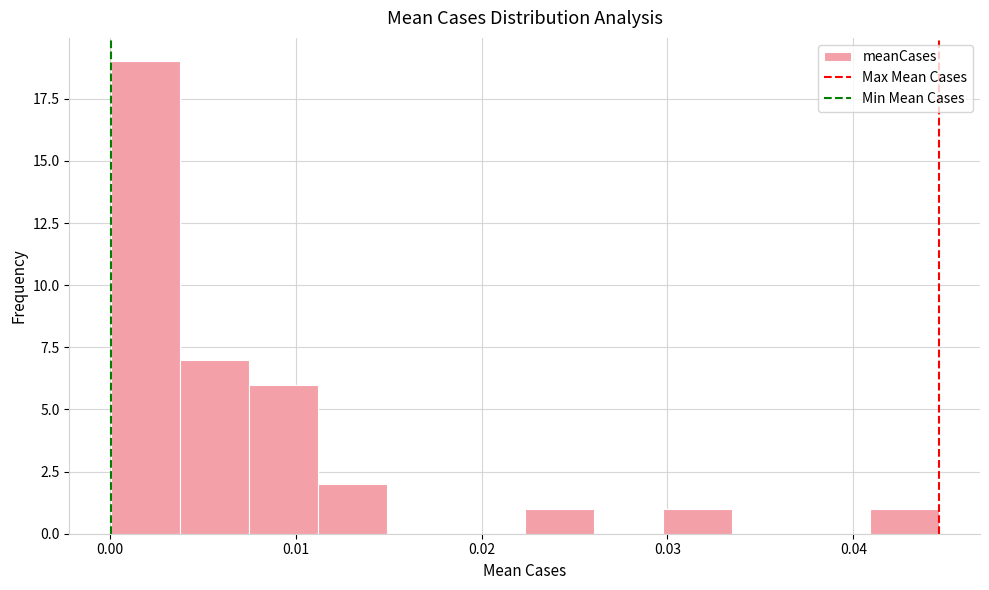

Read against the x-axis, roughly where is the centre of the tallest bar?

0.002